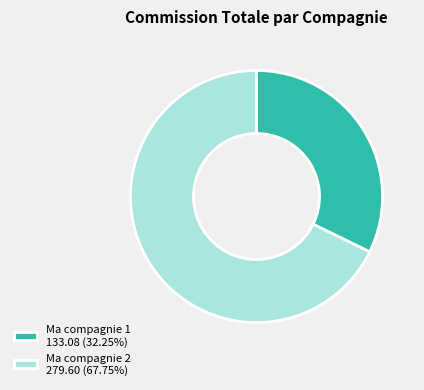

Rank the categories by value from lowest to highest.

Ma compagnie 1, Ma compagnie 2